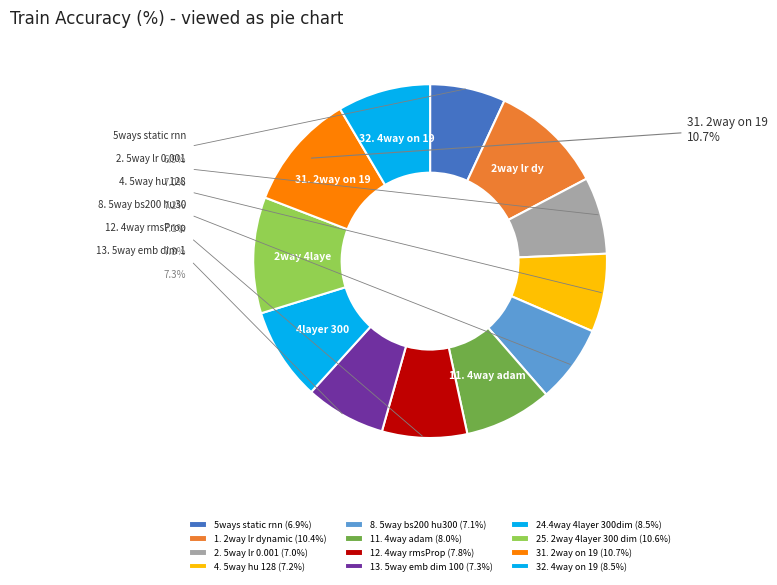

What percentage do 31. 2way on 19 and 5ways static rnn together represent?

17.6%